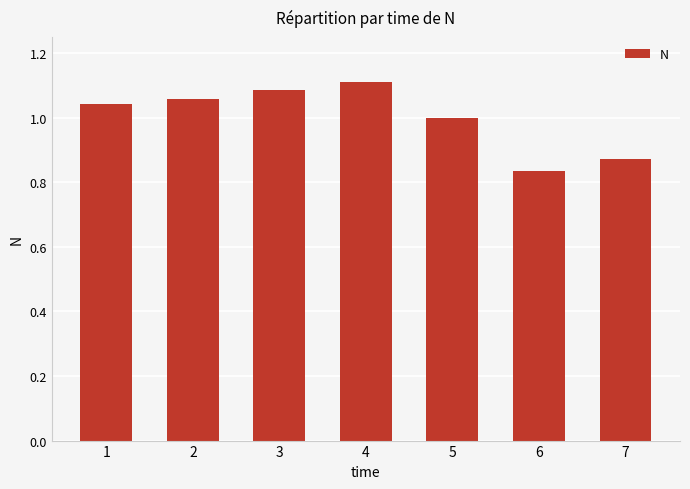

Between 6 and 4, which is larger?

4